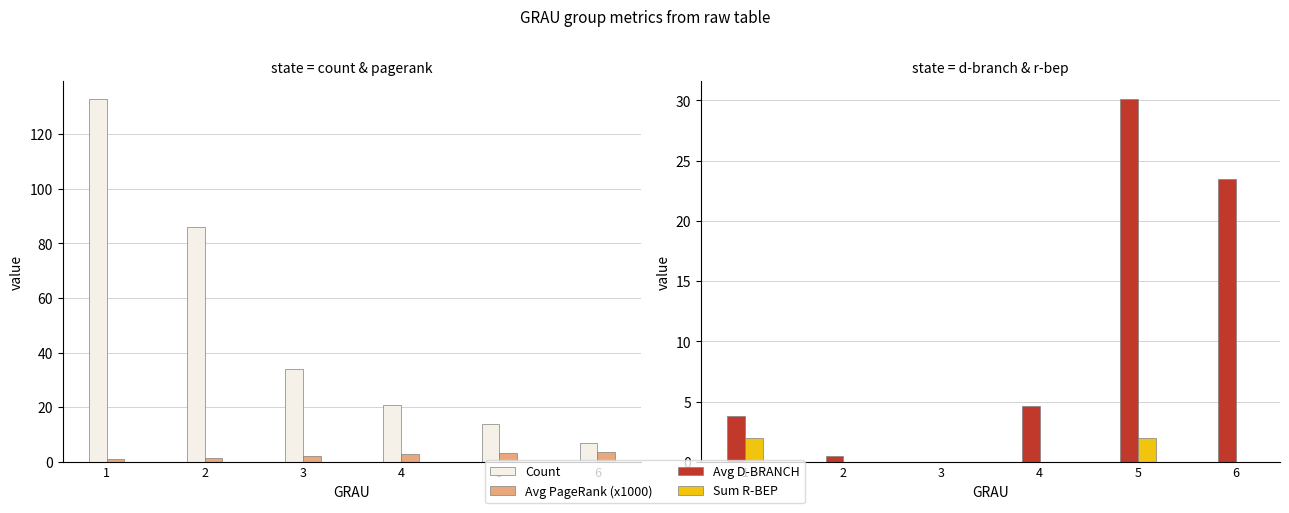

Which series changed the most between 2 and 5?

Count